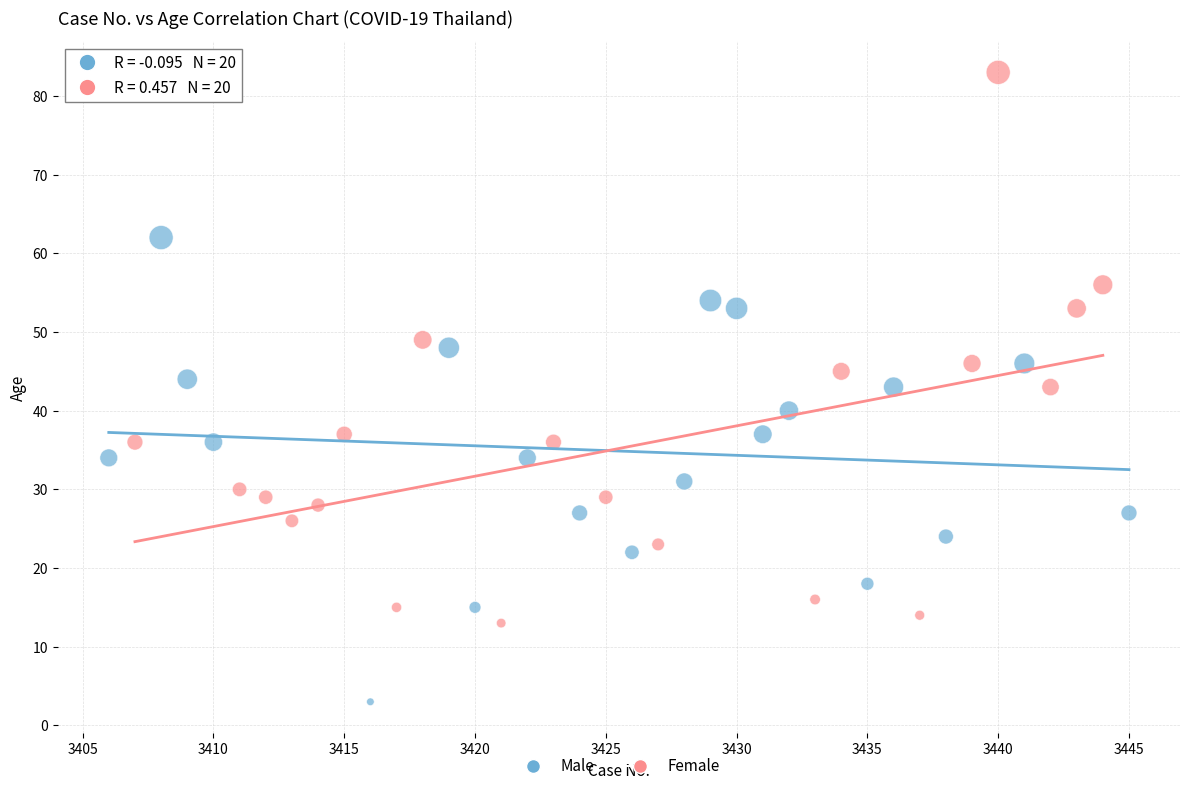

Which series has the widest spread of Y values?

Female